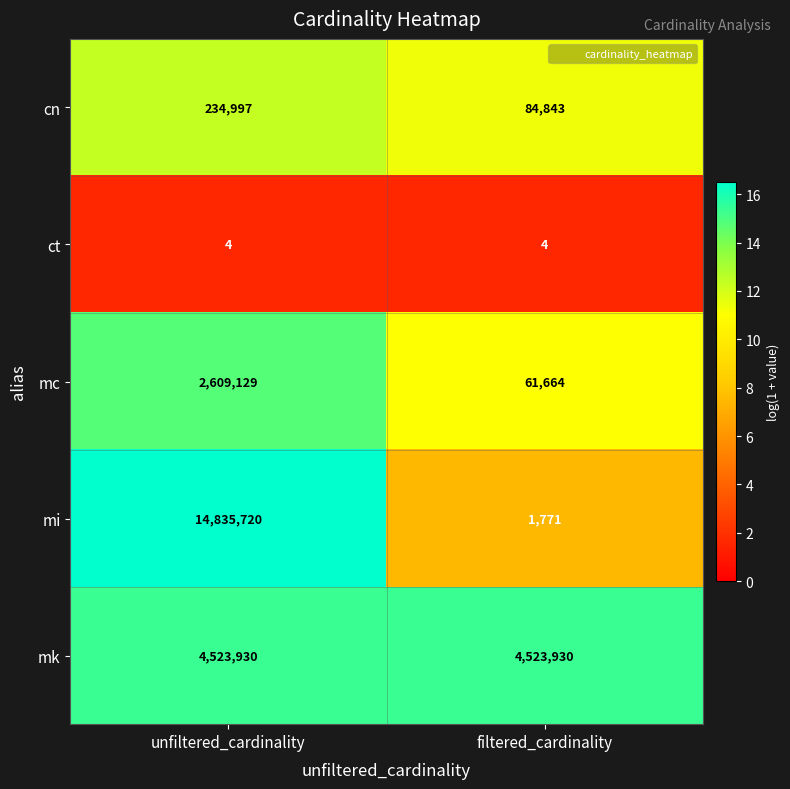

How many data points does each series have?

2